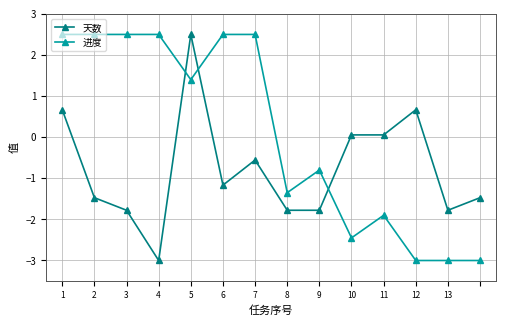

What is the value of the 进度 point at the 7th from the left?

2.5